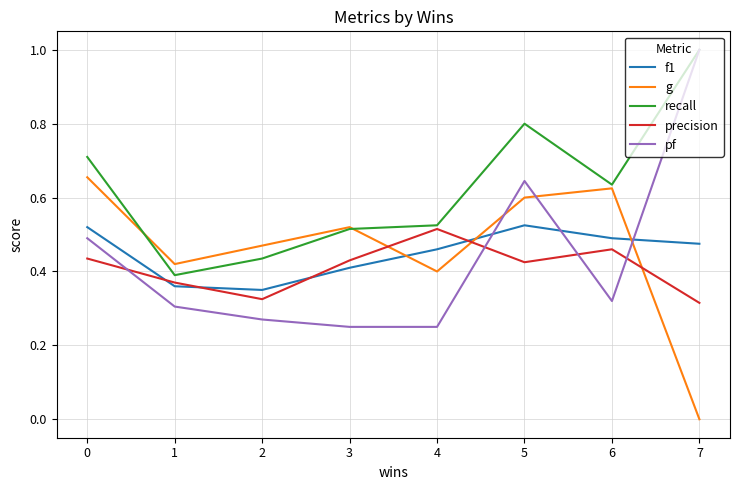

Which series has the widest spread of values?

pf